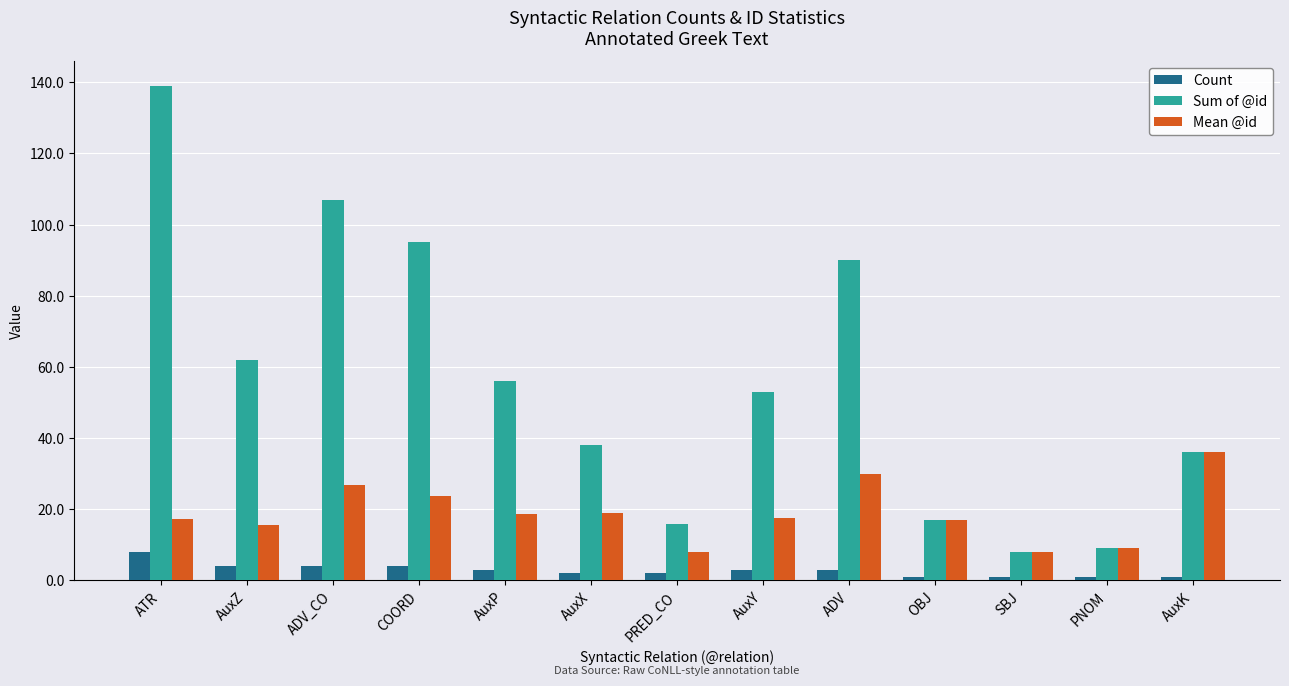

What is the approximate value of Mean @id at ATR?

17.4